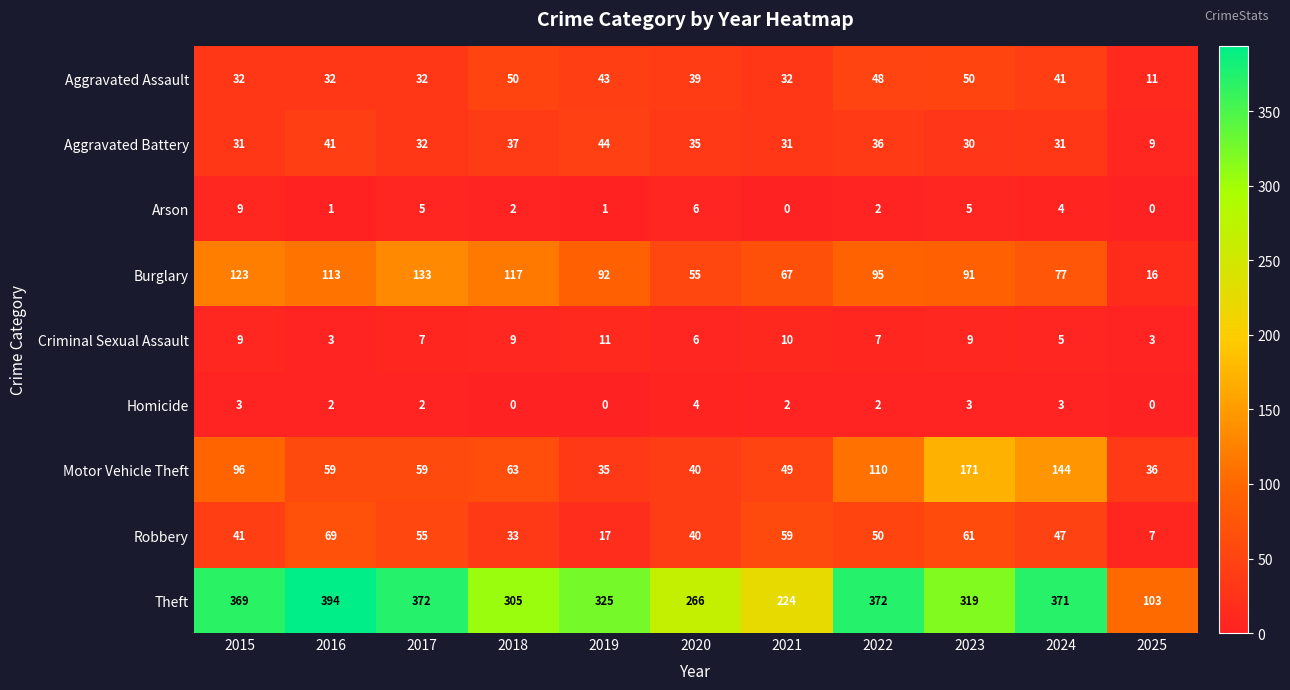

What is the greatest value displayed?

394